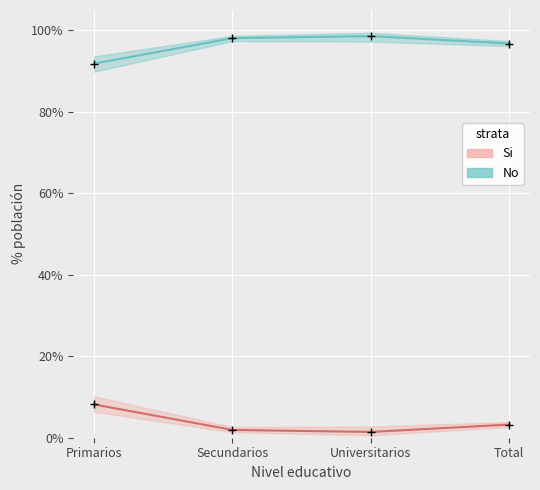

True or false: Si and No intersect in this chart.

False